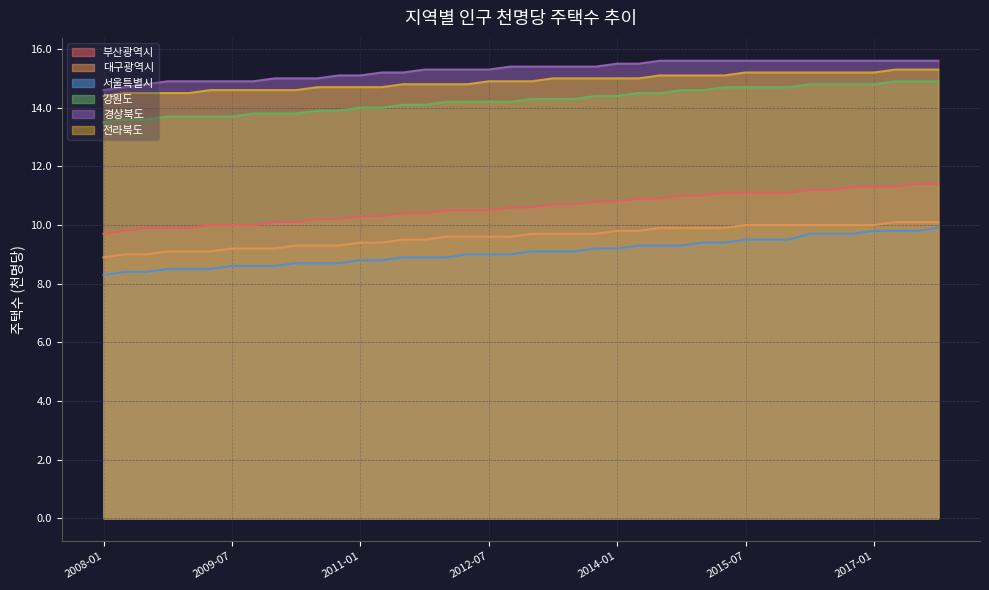

True or false: 부산광역시 has more than 0 points higher than both neighbors.

False